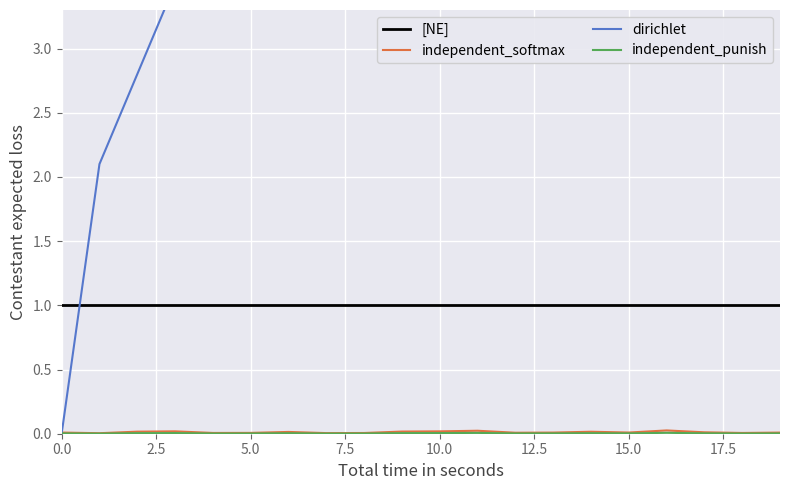

Reading left to right, list all the values displayed in this chart.

[NE]: 1.0	1.0	1.0	1.0	1.0	1.0	1.0	1.0	1.0	1.0	1.0	1.0	1.0	1.0	1.0	1.0	1.0	1.0	1.0	1.0
independent_softmax: 0.0	0.0	0.0	0.0	0.0	0.0	0.0	0.0	0.0	0.0	0.0	0.0	0.0	0.0	0.0	0.0	0.0	0.0	0.0	0.0
dirichlet: 0.0	2.1	2.8	3.5	4.2	7.0	7.7	8.4	10.5	11.9	12.6	13.3	14.0	15.4	16.1	17.5	19.6	20.3	21.0	21.7
independent_punish: 0.0	0.0	0.0	0.0	0.0	0.0	0.0	0.0	0.0	0.0	0.0	0.0	0.0	0.0	0.0	0.0	0.0	0.0	0.0	0.0